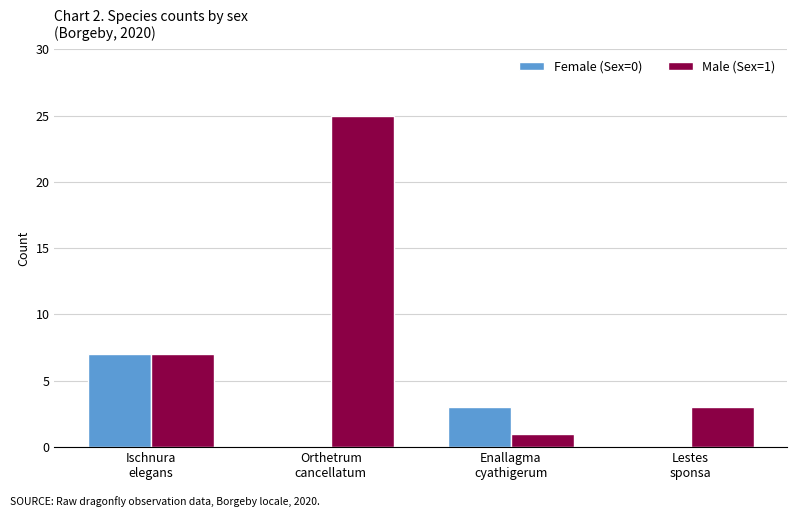

Reading left to right, what are all the values shown in this chart?

Female (Sex=0): Ischnura
elegans=7	Orthetrum
cancellatum=0	Enallagma
cyathigerum=3	Lestes
sponsa=0
Male (Sex=1): Ischnura
elegans=7	Orthetrum
cancellatum=25	Enallagma
cyathigerum=1	Lestes
sponsa=3